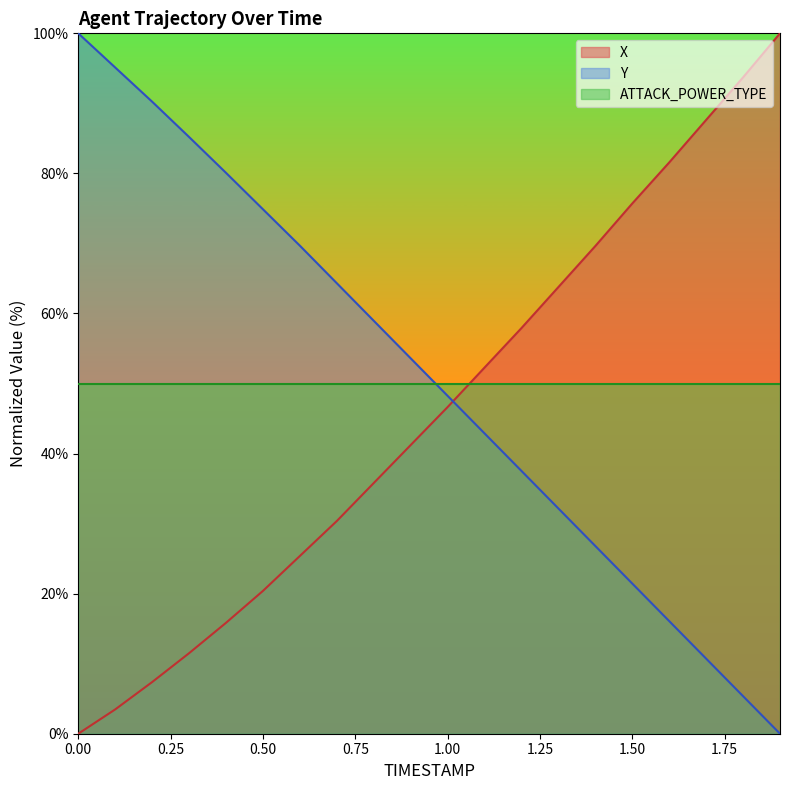

Where do Y and X first cross each other?

1.0 and 1.1